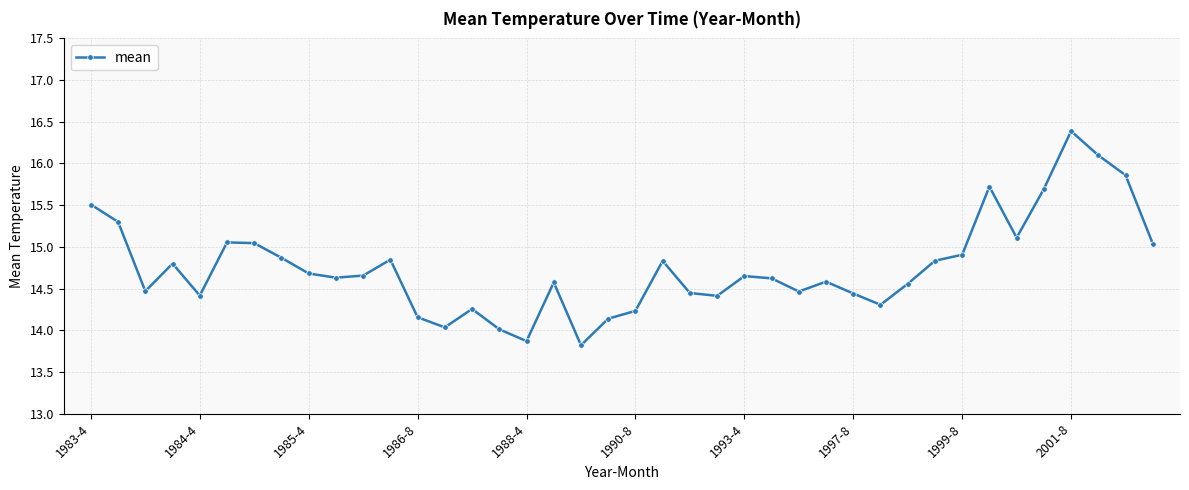

What is the difference between the maximum and minimum values?

2.6